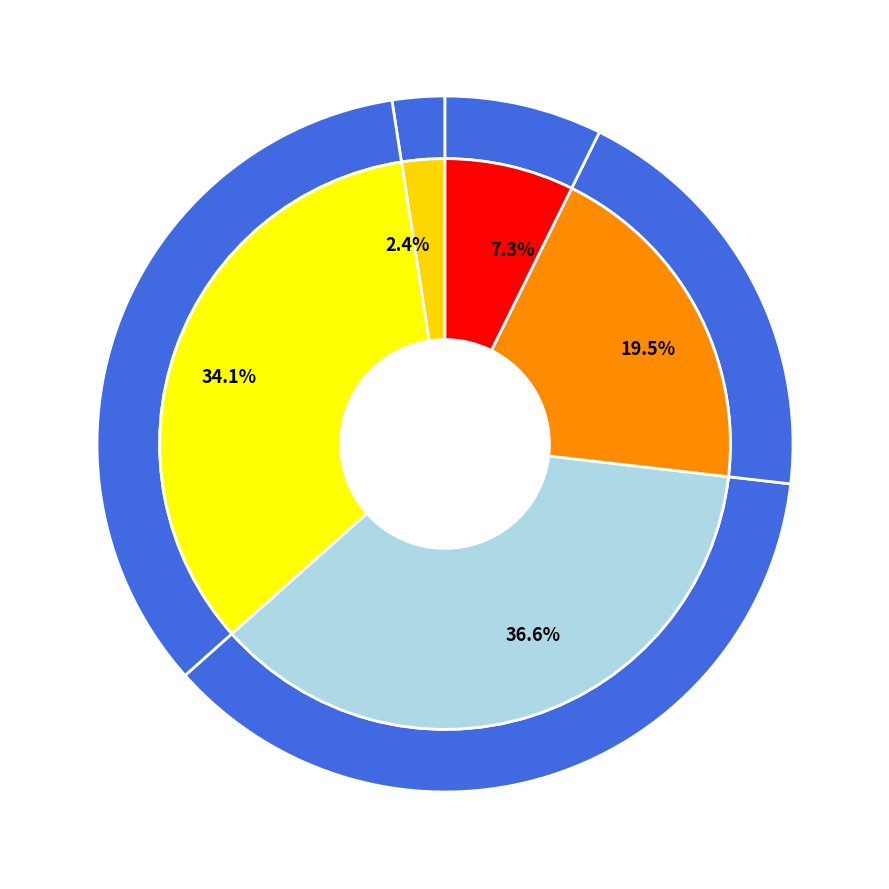

Combined, do evals 37-40 and evals 1 account for over 50%?

No